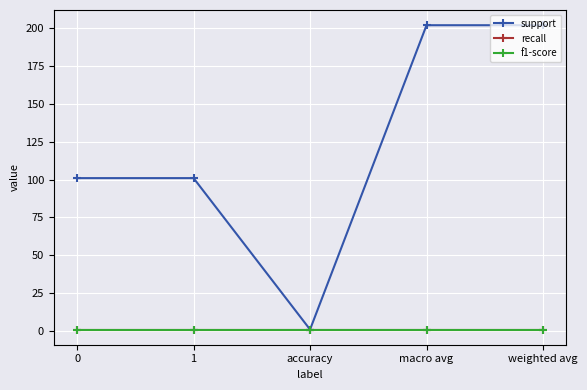

Reading right to left, extract all data points from this chart.

support: weighted avg=202	macro avg=202	accuracy=1	1=101	0=101
recall: weighted avg=1	macro avg=1	accuracy=1	1=1	0=1
f1-score: weighted avg=1	macro avg=1	accuracy=1	1=1	0=1